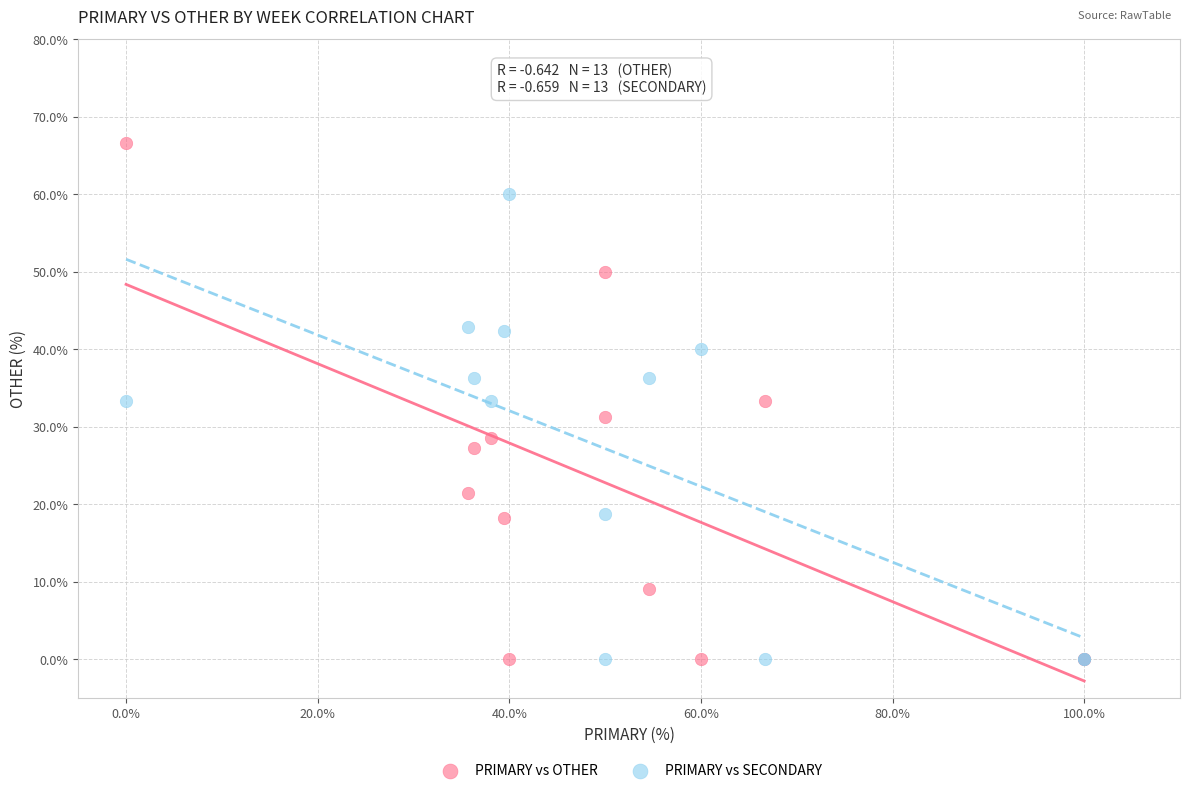

Which series has the widest spread of Y values?

PRIMARY vs OTHER